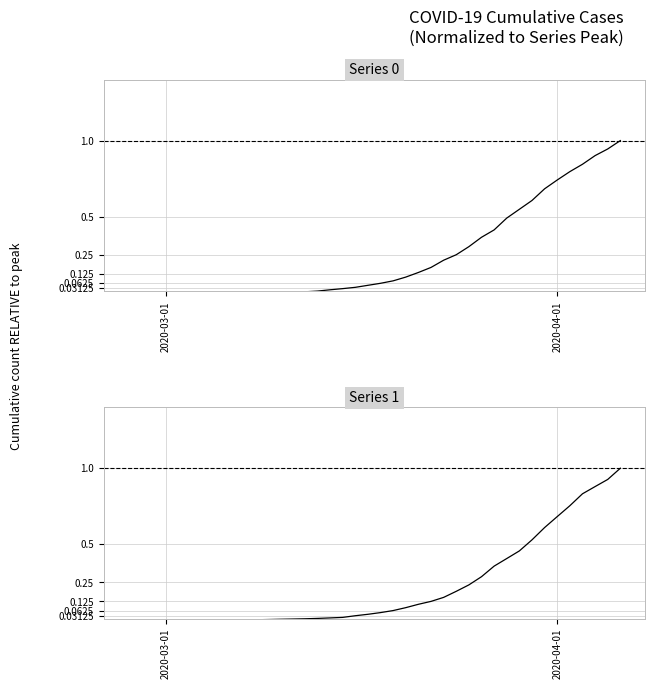

Does the chart have visible grid lines?

Yes